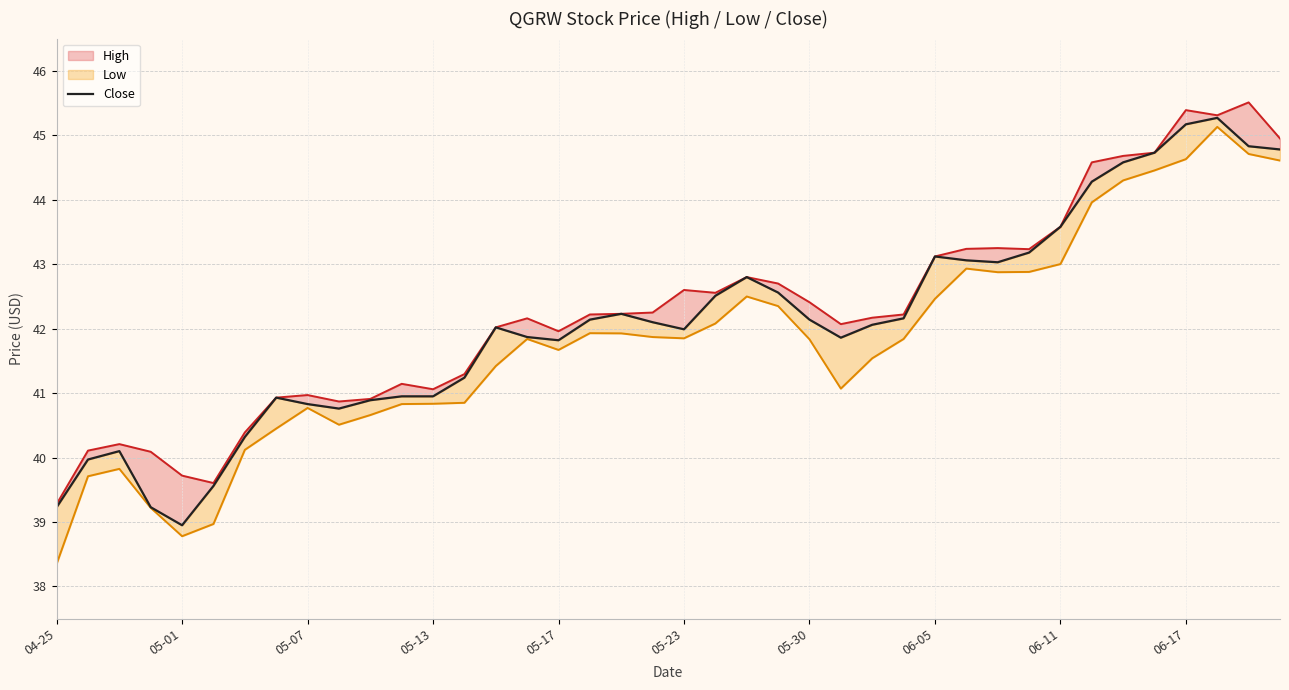

How many data points are above 42?

22